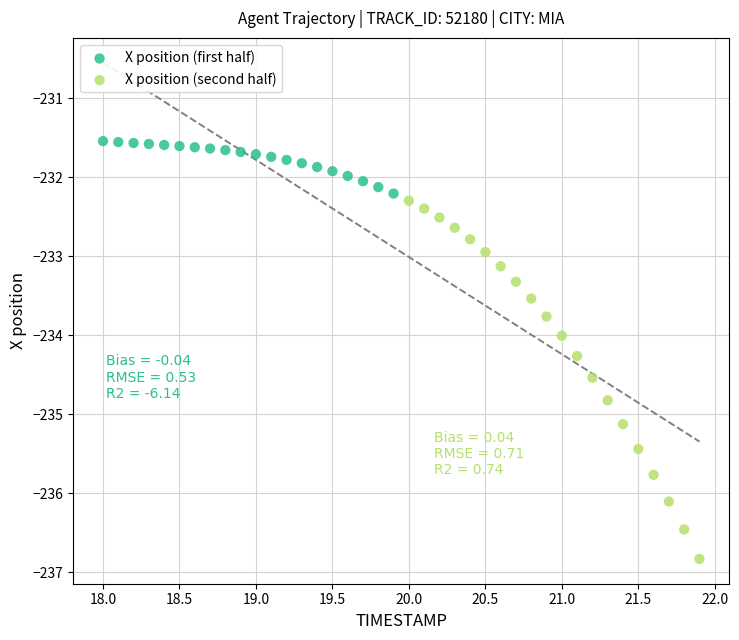

Which series contains the lowest Y value?

X position (second half)